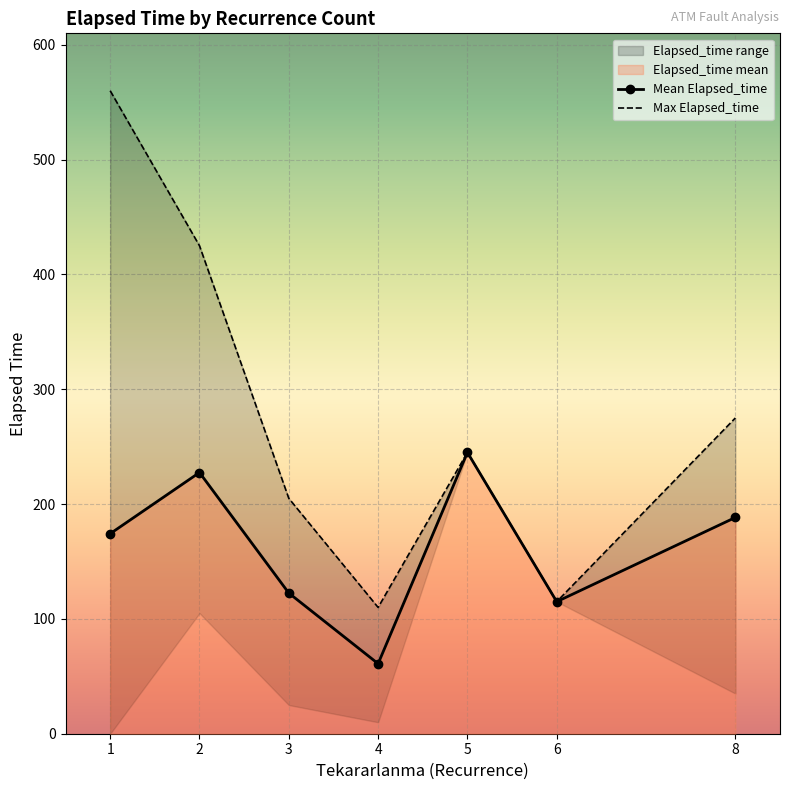

Is the value of Mean Elapsed_time at 3 greater than the value of Max Elapsed_time at 5?

No